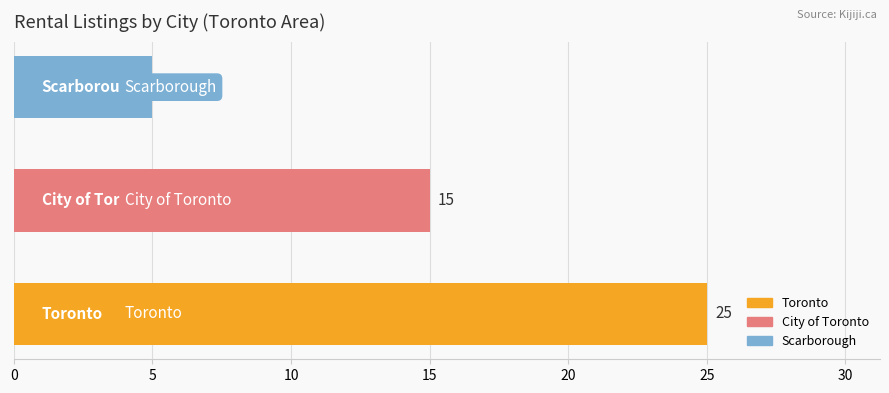

What is the minimum value shown in the chart?

5